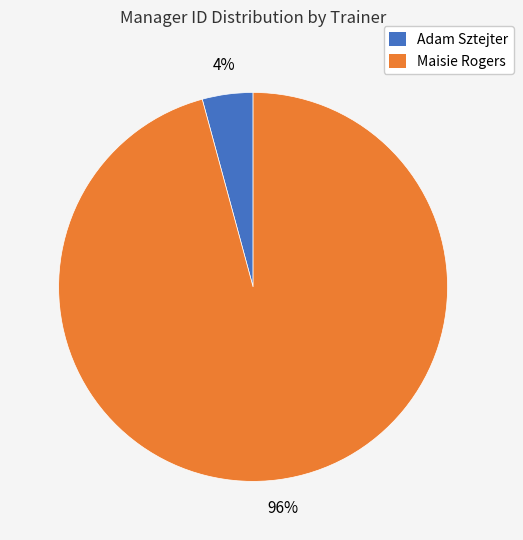

How many segments does this pie chart have?

2